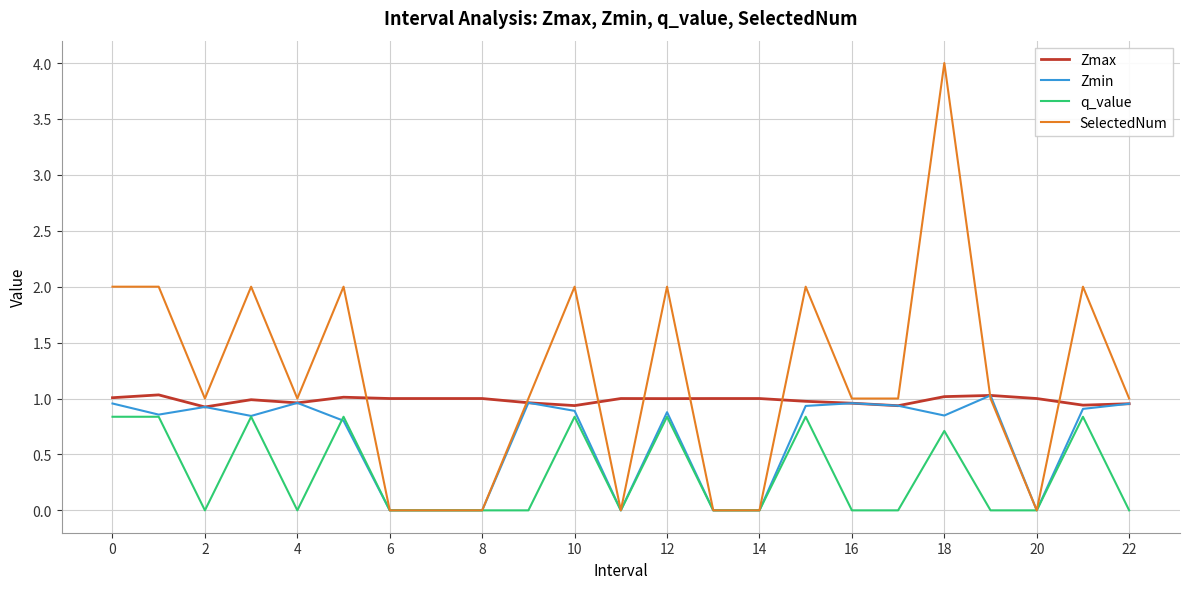

Which series has the largest total across all categories?

SelectedNum